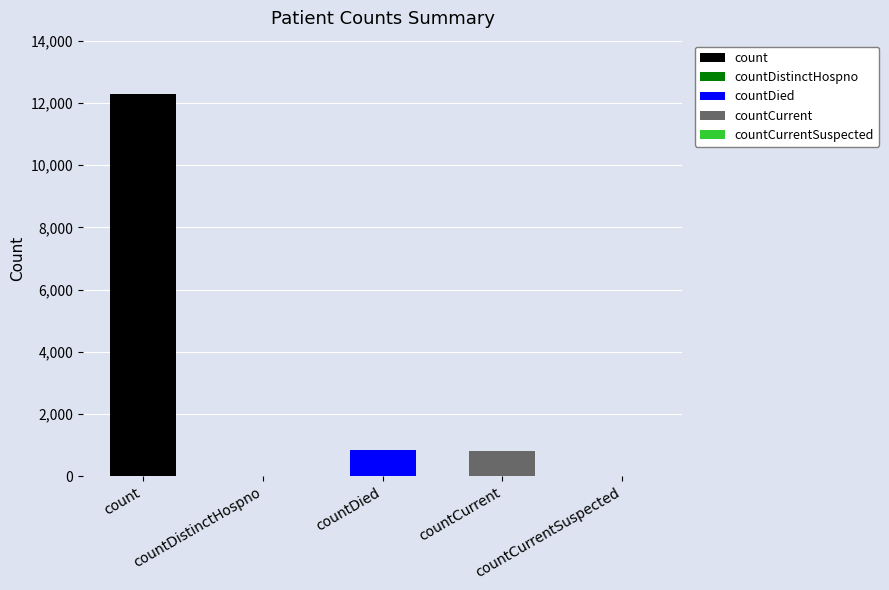

What is the sum of all values?

13954